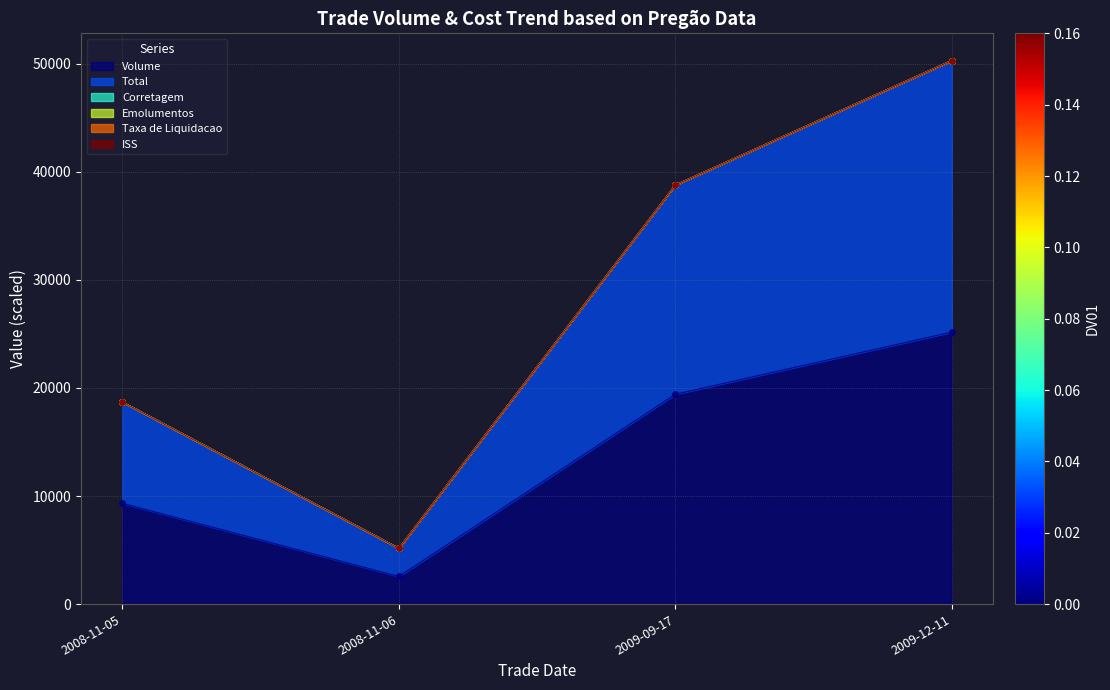

Which series has the largest range (max minus min)?

Total